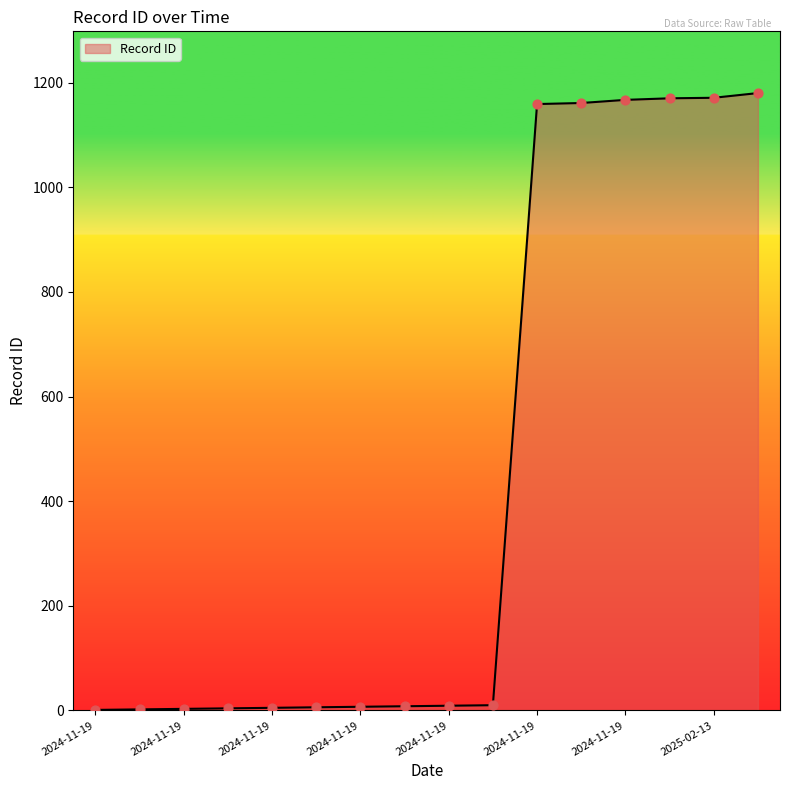

What is the difference between the maximum and minimum values?

1179